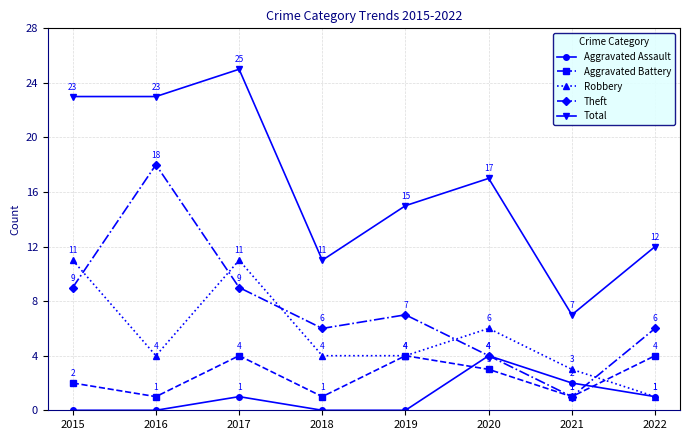

How many intersections are there between Robbery and Theft?

5